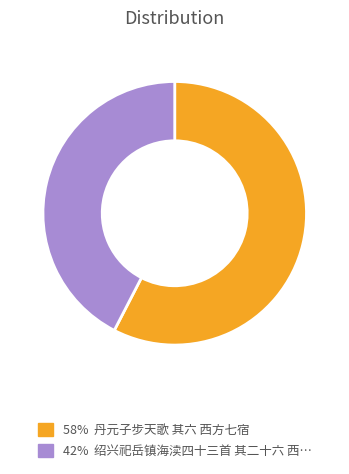

Does any single category account for the majority?

Yes